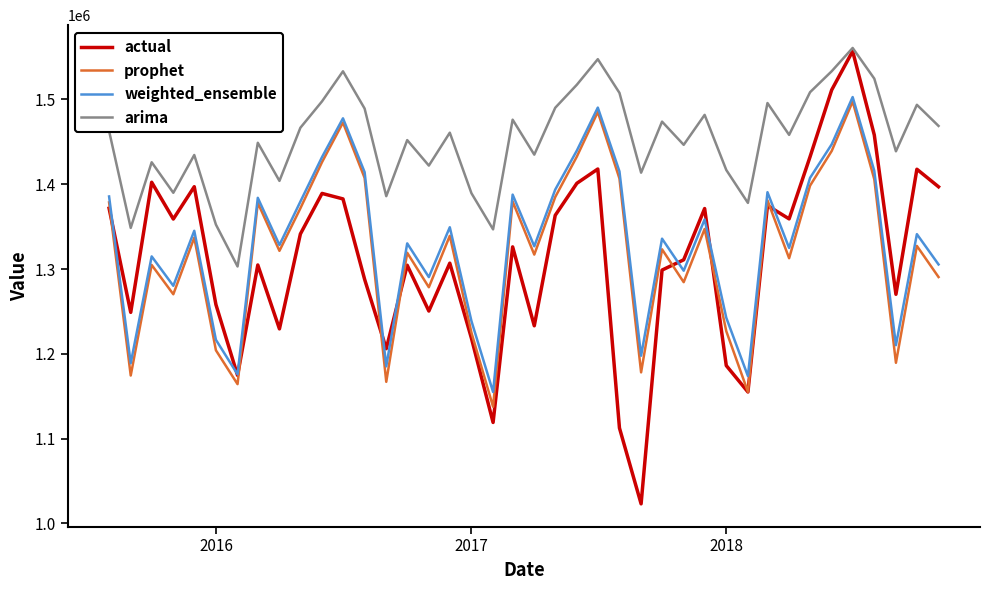

Which series has the largest total across all categories?

arima